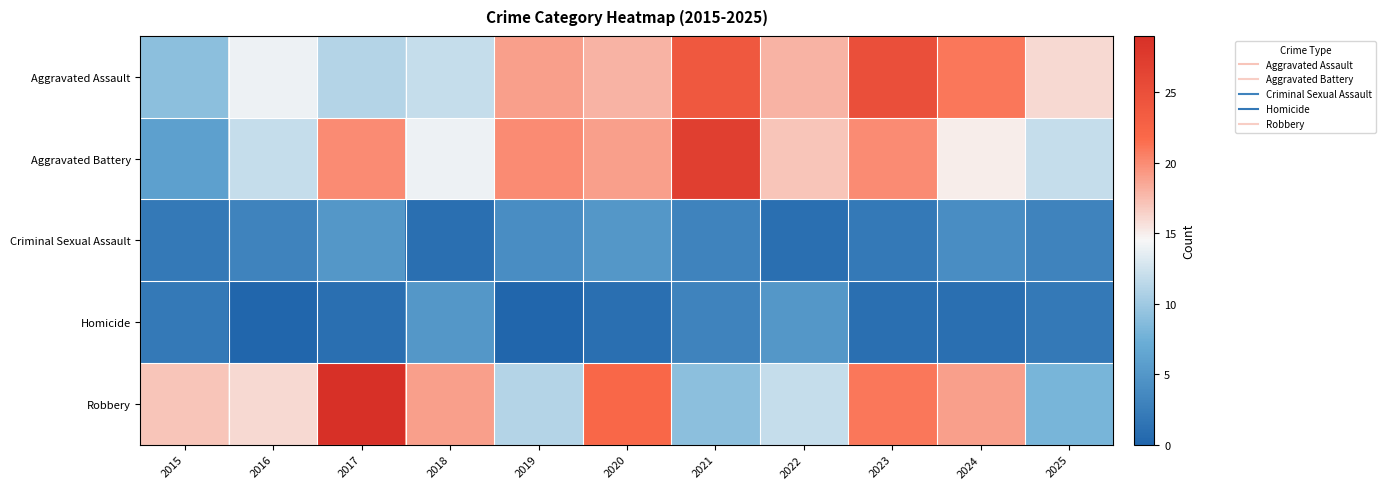

Reading left to right, what are all the values shown in this chart?

Aggravated Assault: 2015=9	2016=14	2017=11	2018=12	2019=19	2020=18	2021=24	2022=18	2023=25	2024=21	2025=16
Aggravated Battery: 2015=6	2016=12	2017=20	2018=14	2019=20	2020=19	2021=27	2022=17	2023=20	2024=15	2025=12
Criminal Sexual Assault: 2015=2	2016=3	2017=5	2018=1	2019=4	2020=5	2021=3	2022=1	2023=2	2024=4	2025=3
Homicide: 2015=2	2016=0	2017=1	2018=5	2019=0	2020=1	2021=3	2022=5	2023=1	2024=1	2025=2
Robbery: 2015=17	2016=16	2017=29	2018=19	2019=11	2020=22	2021=9	2022=12	2023=21	2024=19	2025=8